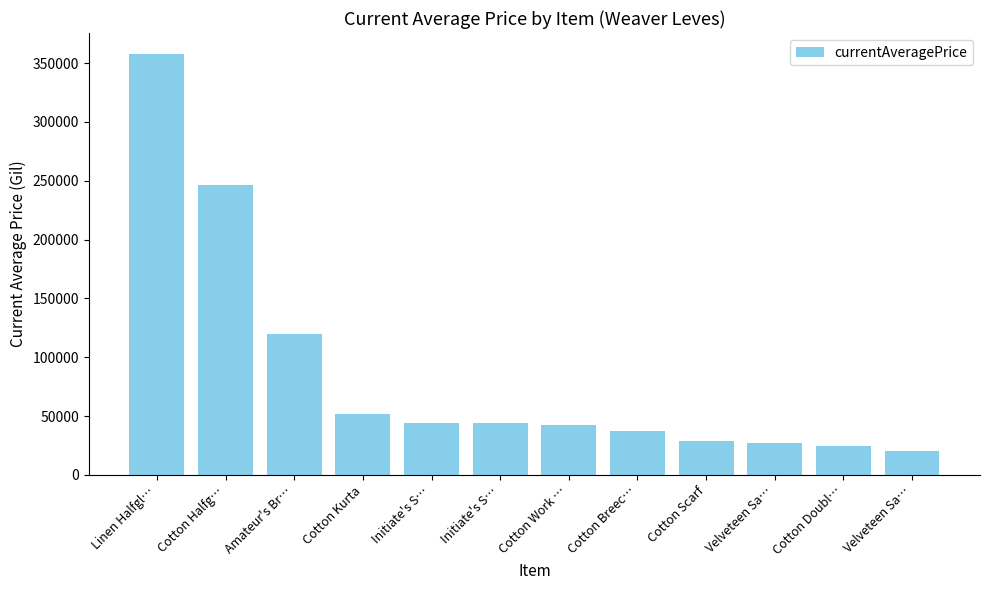

How many categories are shown in the chart?

12